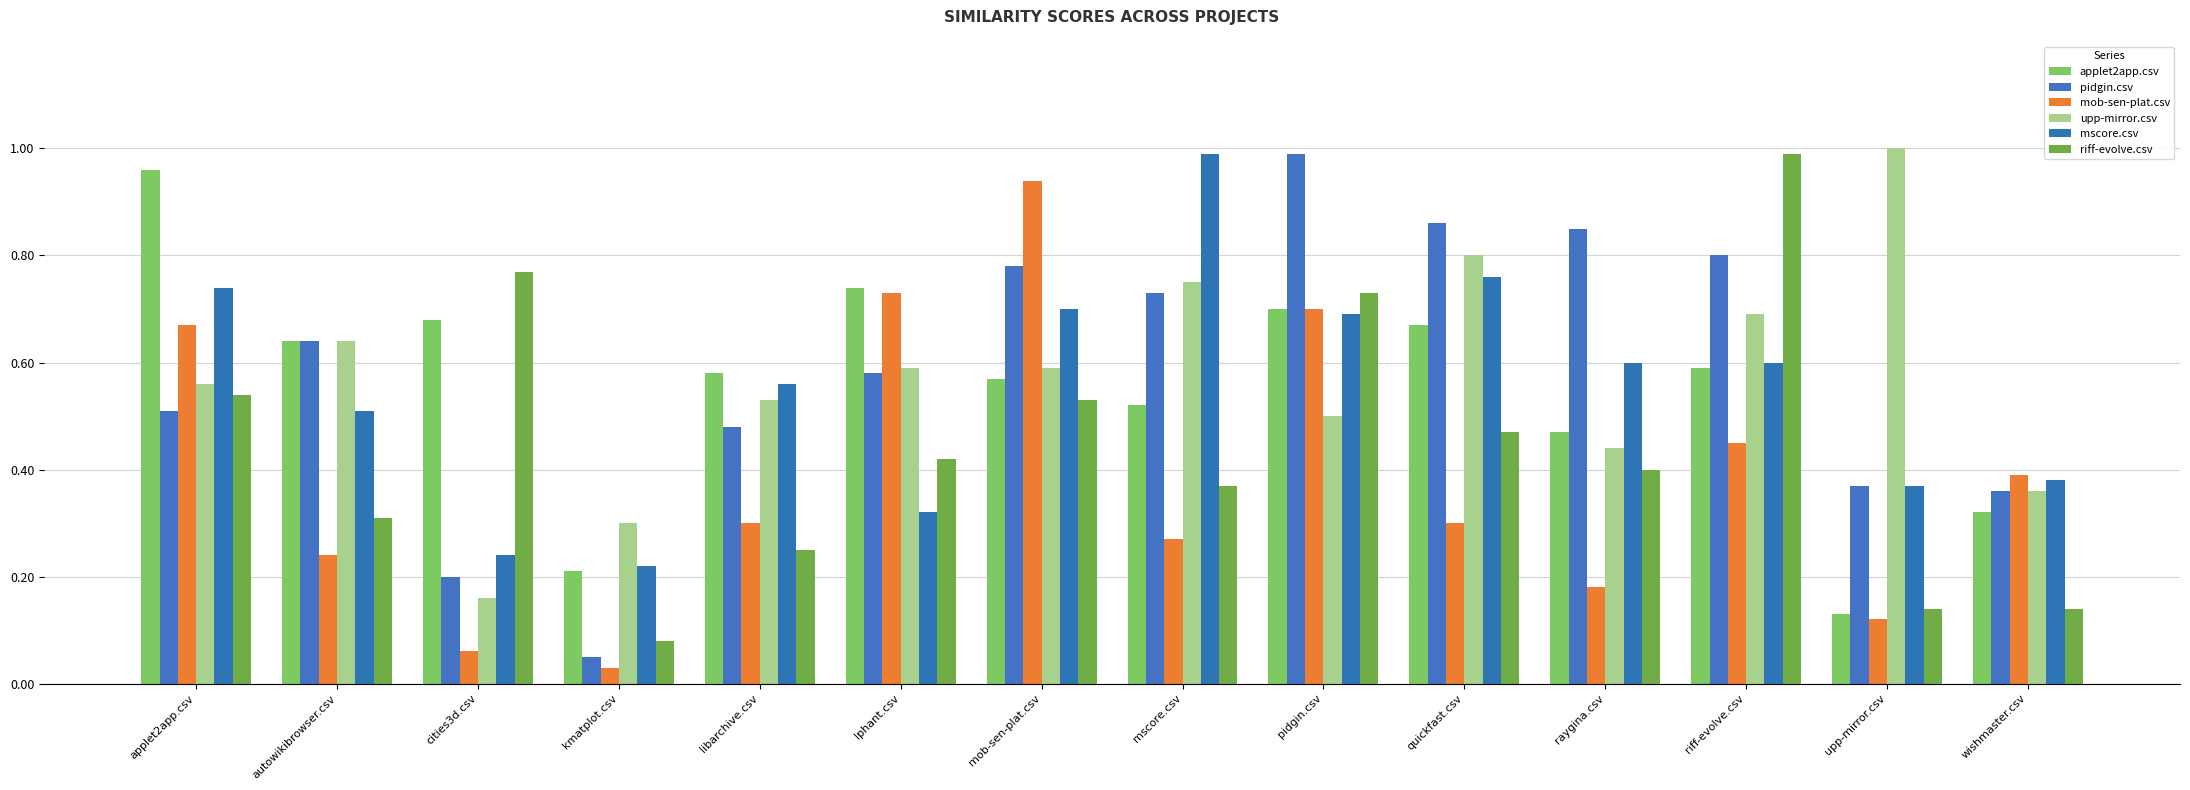

What is the difference between the highest and lowest values at wishmaster.csv?

0.2